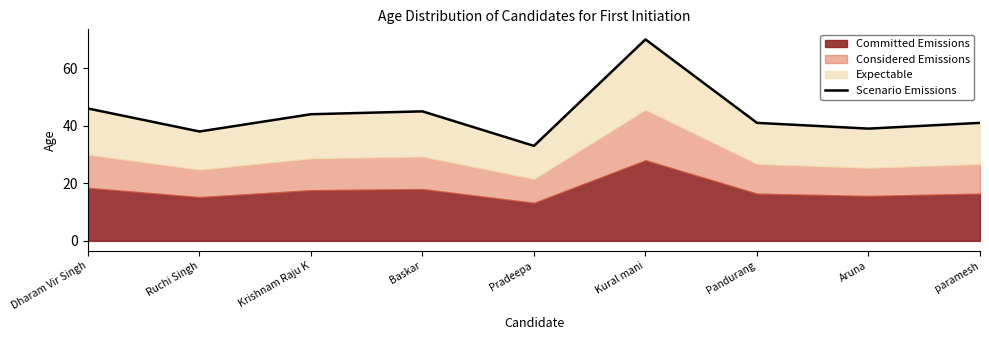

How many data points are above 41?

4